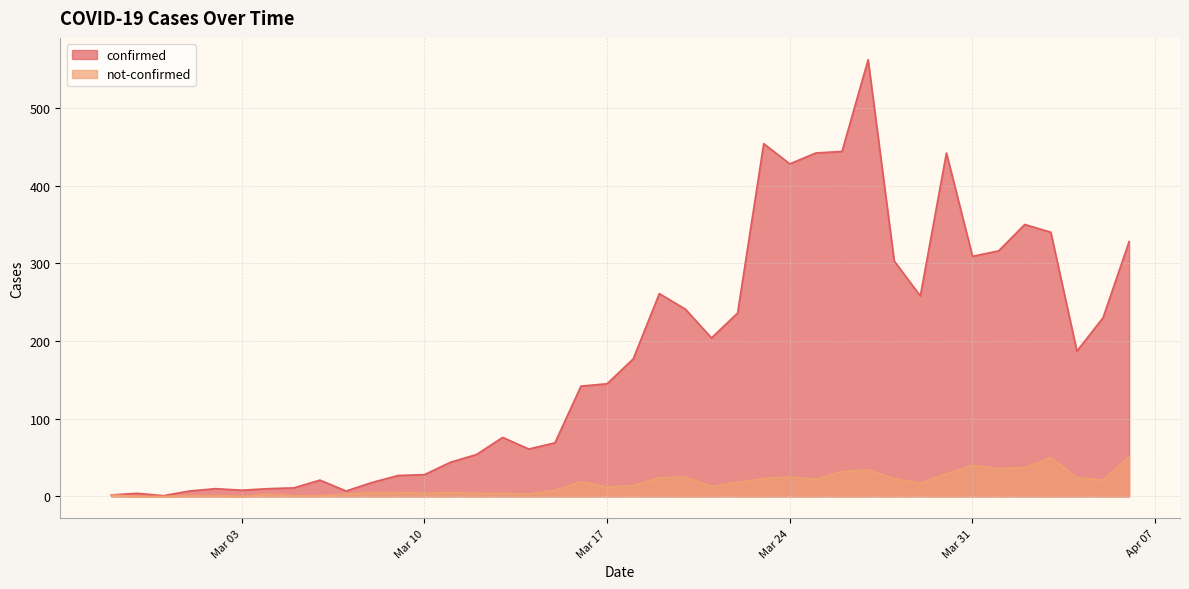

How many lines are shown in the chart?

2